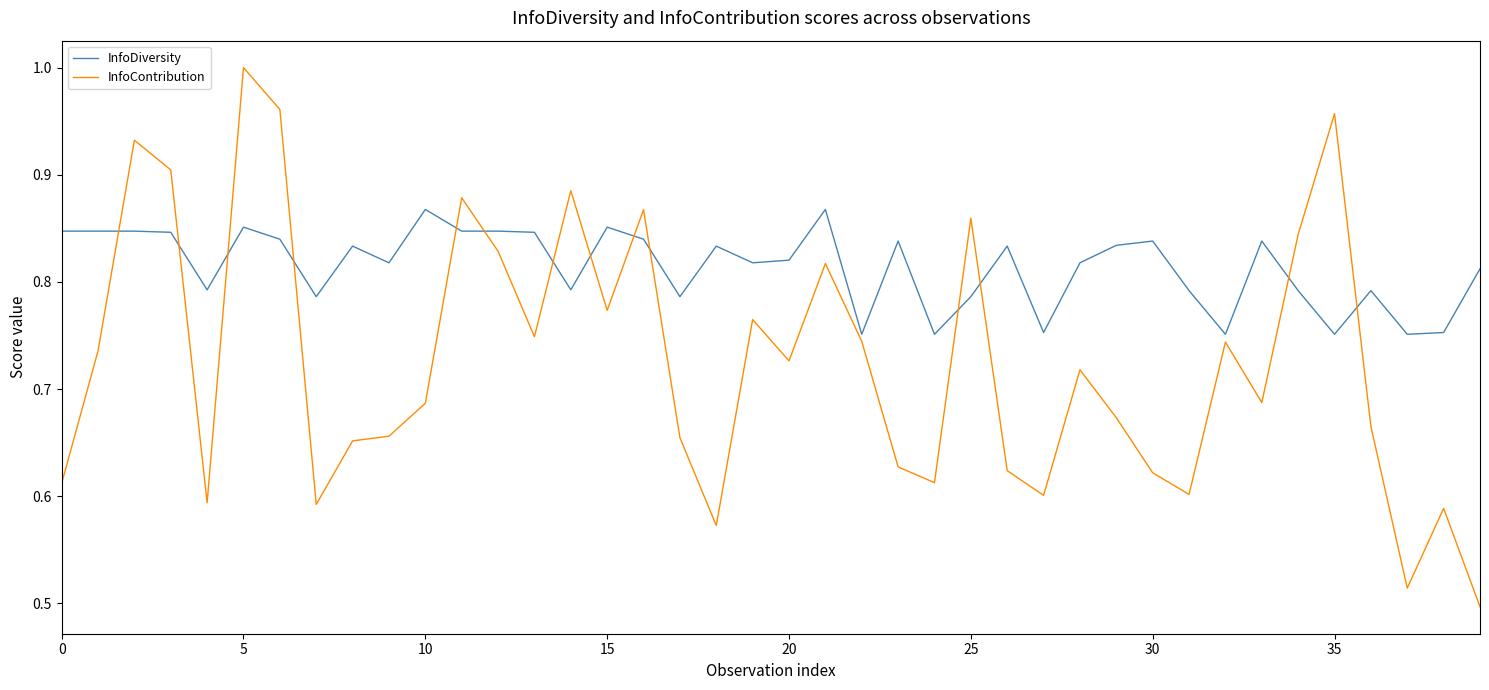

What are all the series names shown in the legend?

InfoDiversity, InfoContribution